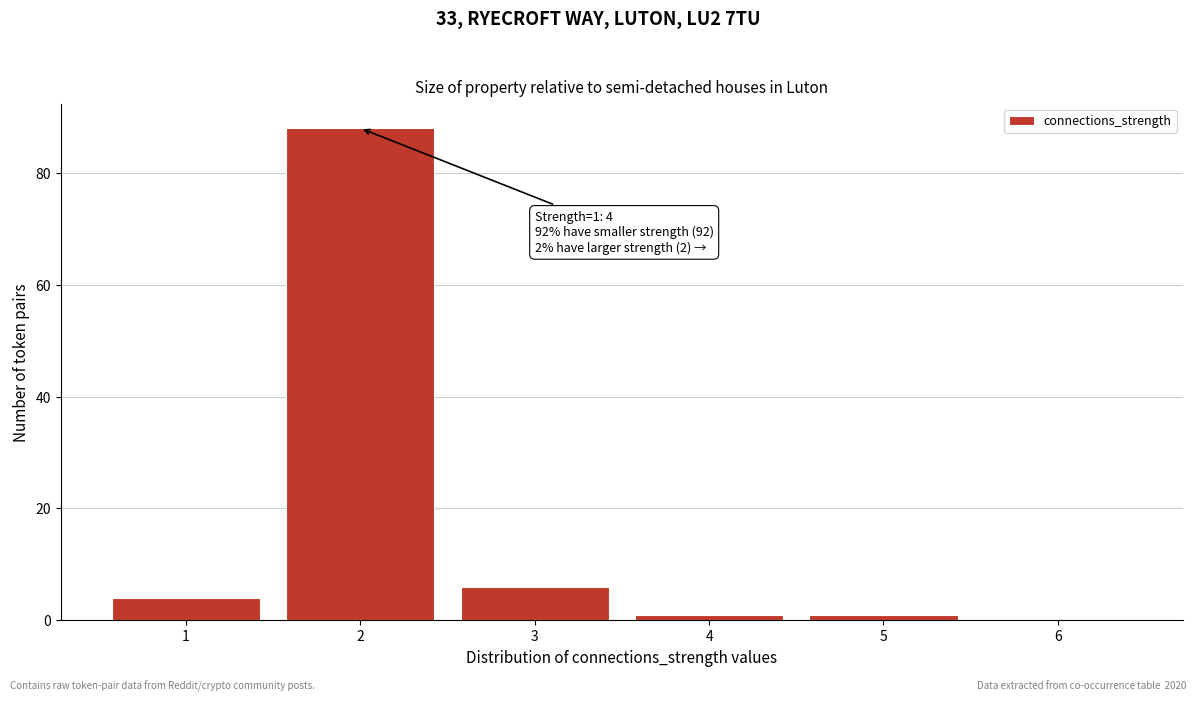

Which range on the x-axis has the tallest bar?

1.5 to 2.5